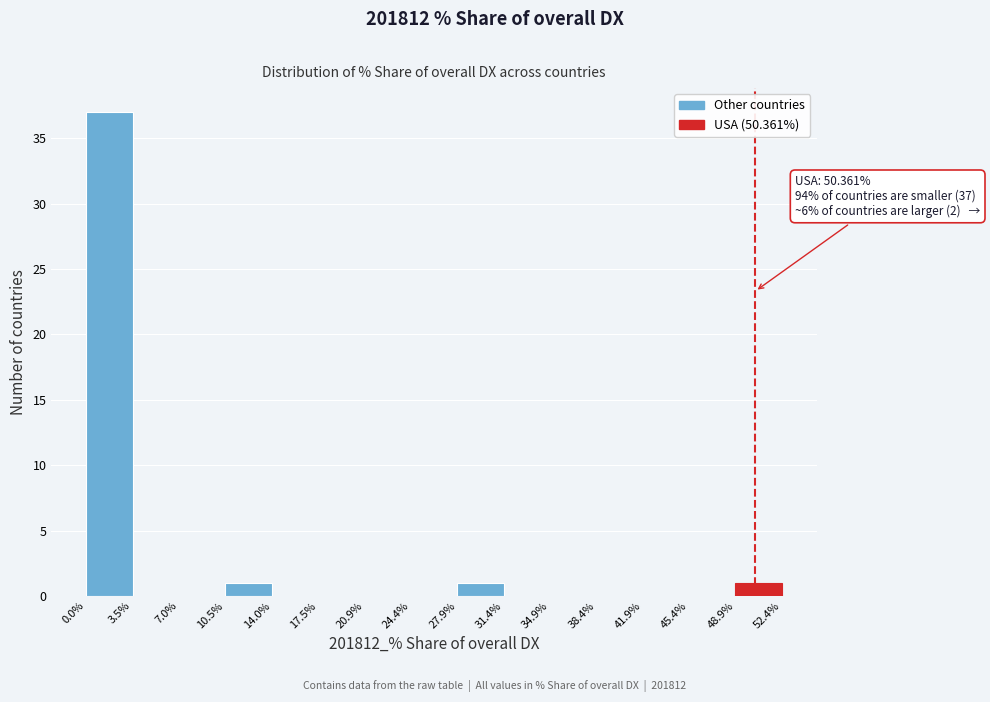

Over which range of the x-axis is the bar tallest?

0.0% to 3.5%